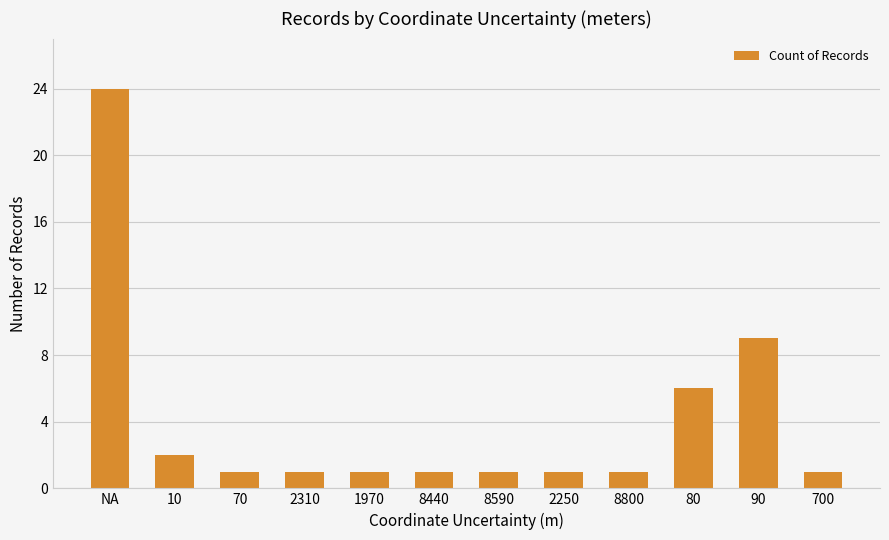

Is it true that the value at 2250 is 2?

False